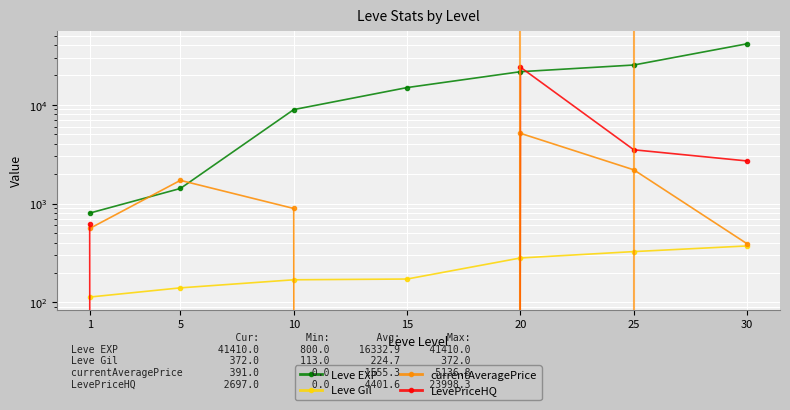

List the labels in order of currentAveragePrice value, smallest first.

15, 30, 1, 10, 5, 25, 20